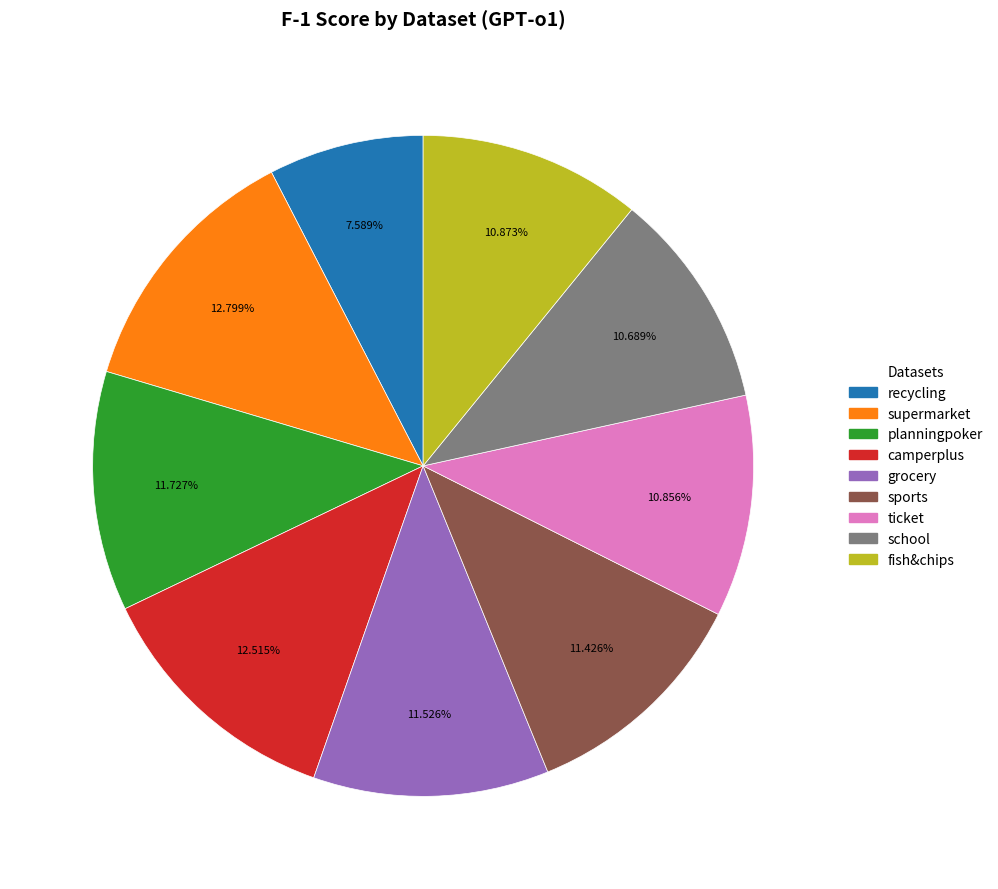

How many slices are in this pie chart?

9